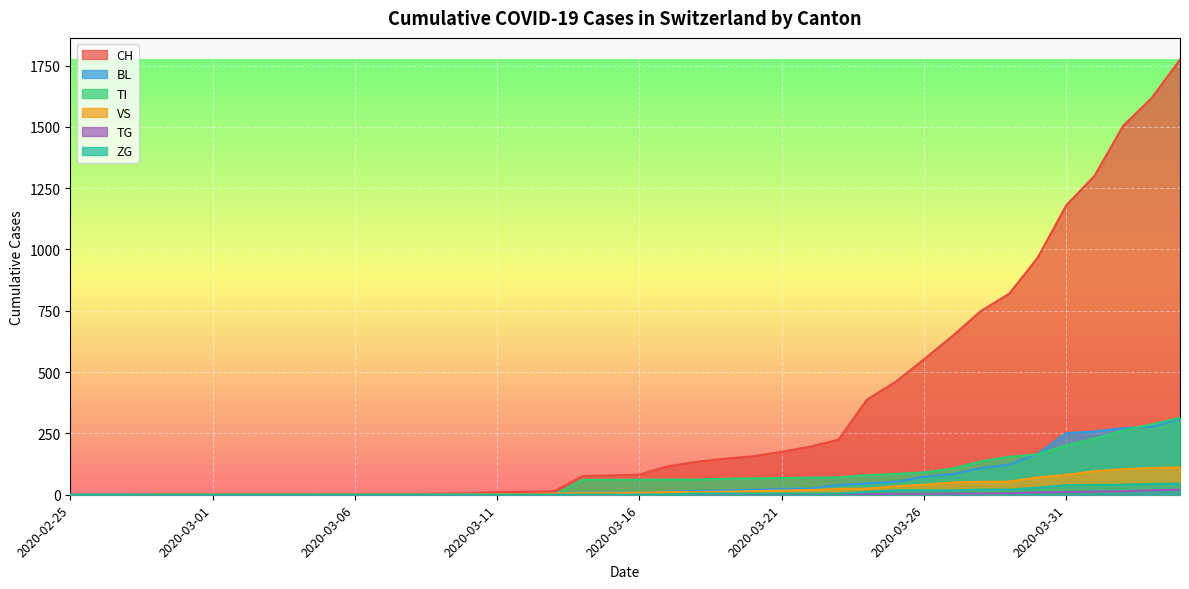

True or false: TI has a value of 0 at 2020-02-28.

True